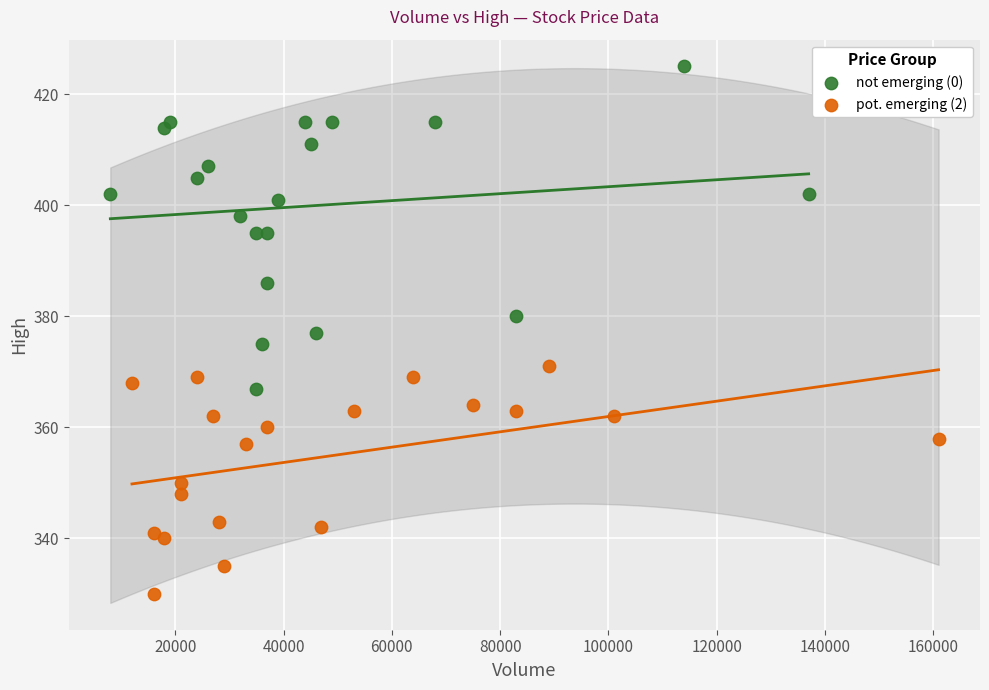

What are all the series names shown in the legend?

not emerging (0), pot. emerging (2)